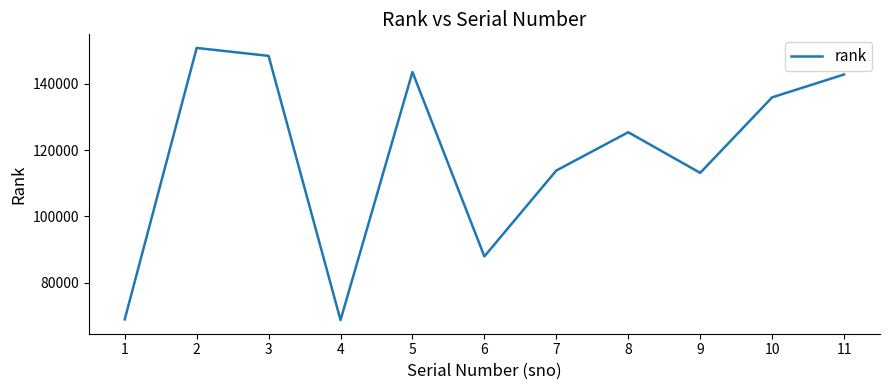

True or false: the data shows 114631 at 1.

False